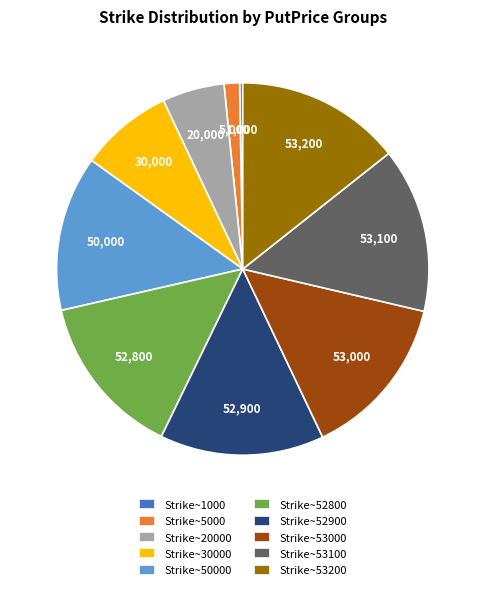

Is it true that Strike~5000 is 11% of the pie?

False